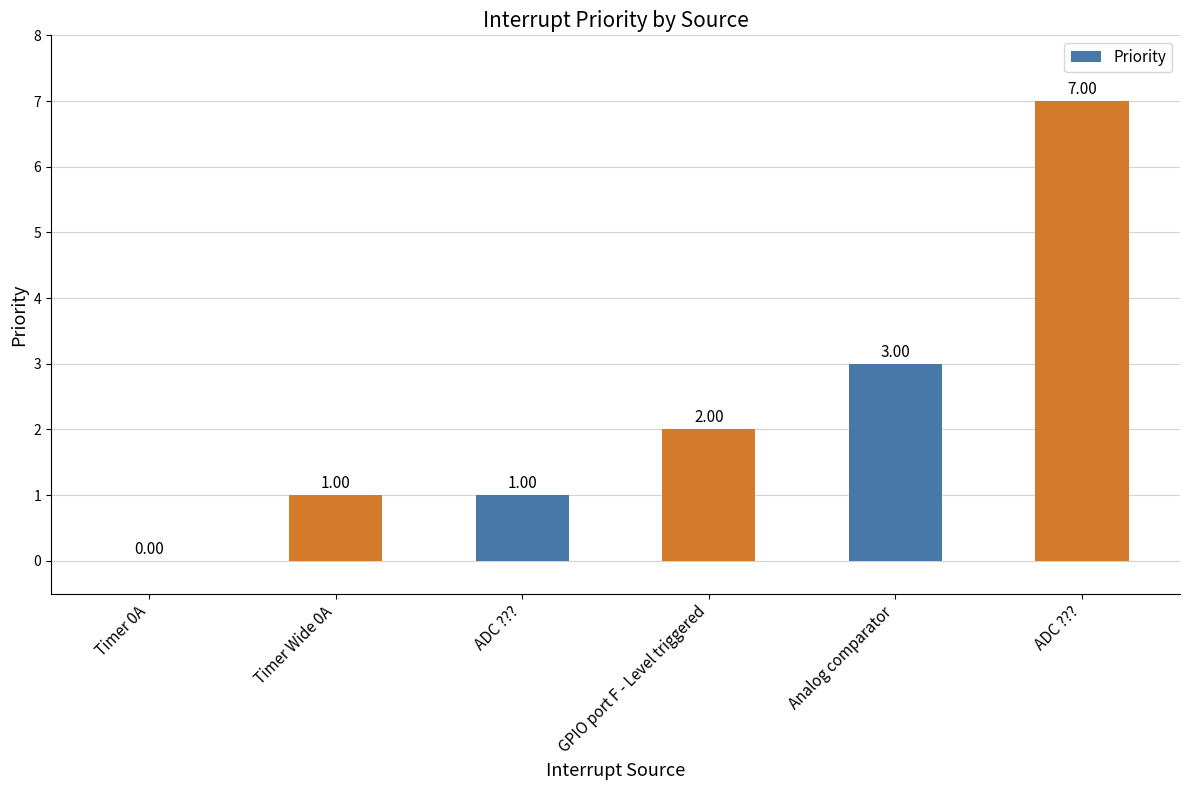

What is the sum of all values?

14